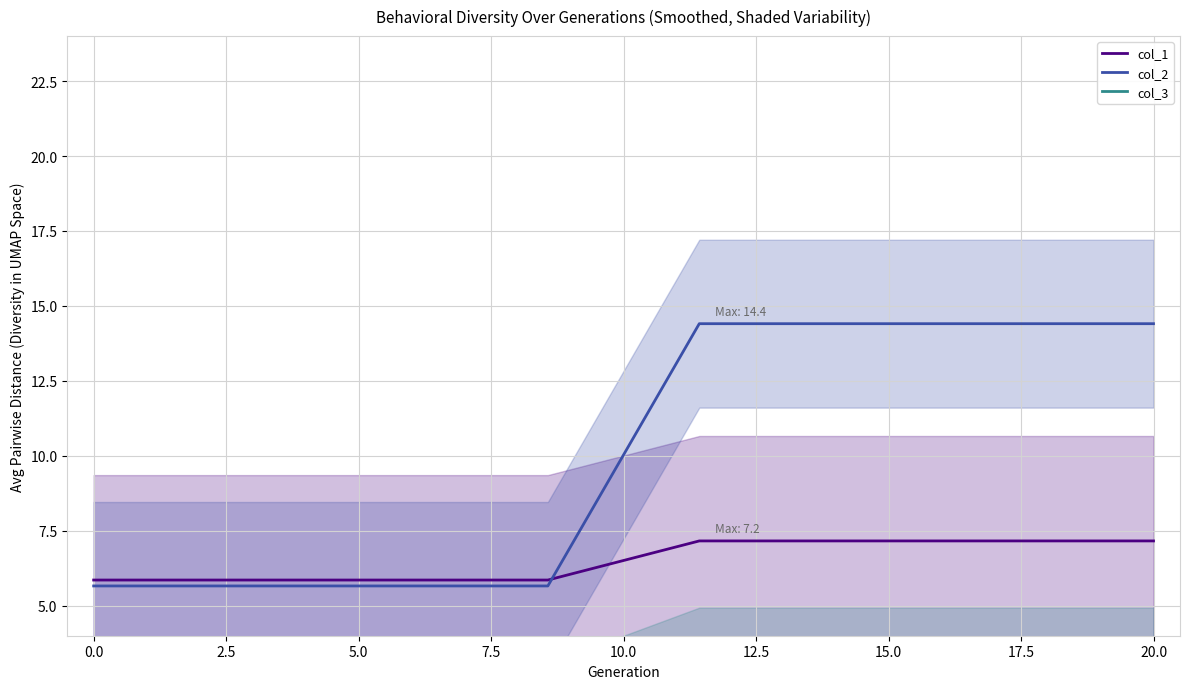

What is the difference between the second highest and second lowest values in the col_1 series?

1.3